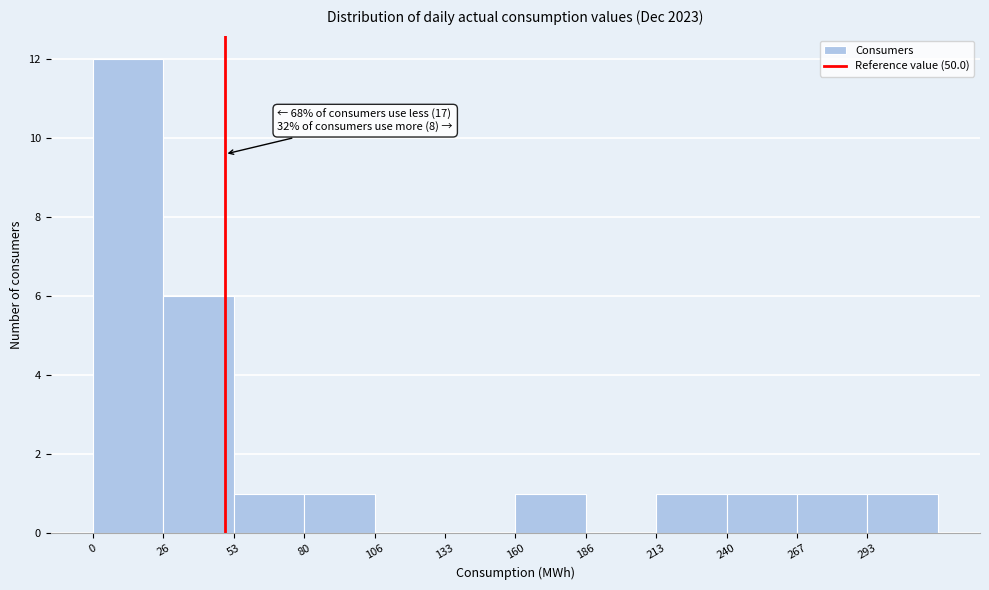

Over which range of the x-axis is the bar tallest?

0 to 25